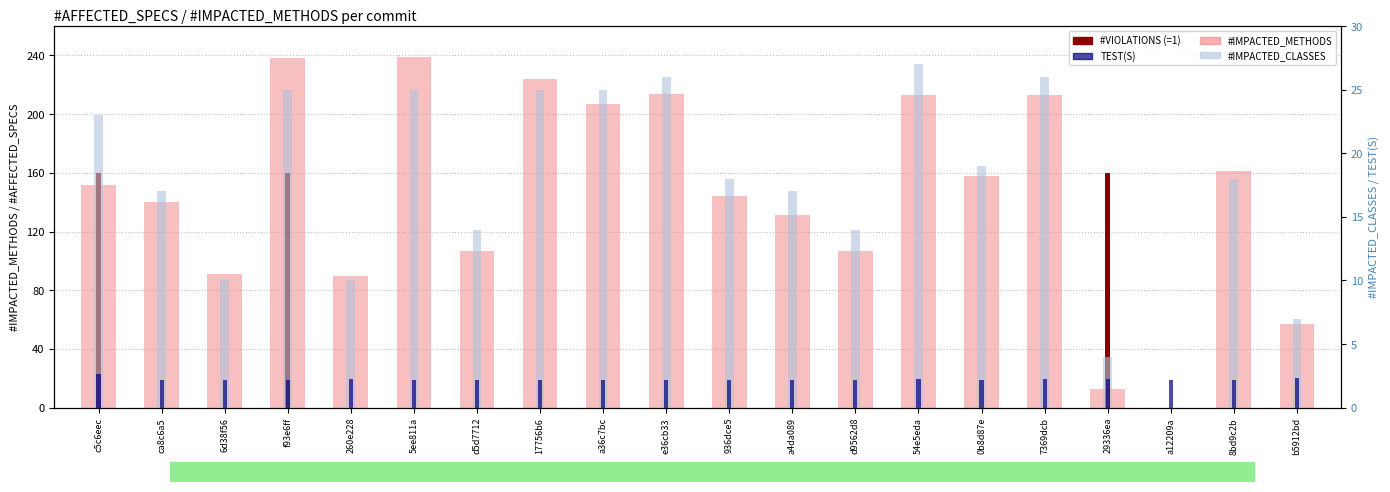

At which label is #IMPACTED_CLASSES closest to 13?

d5d7712